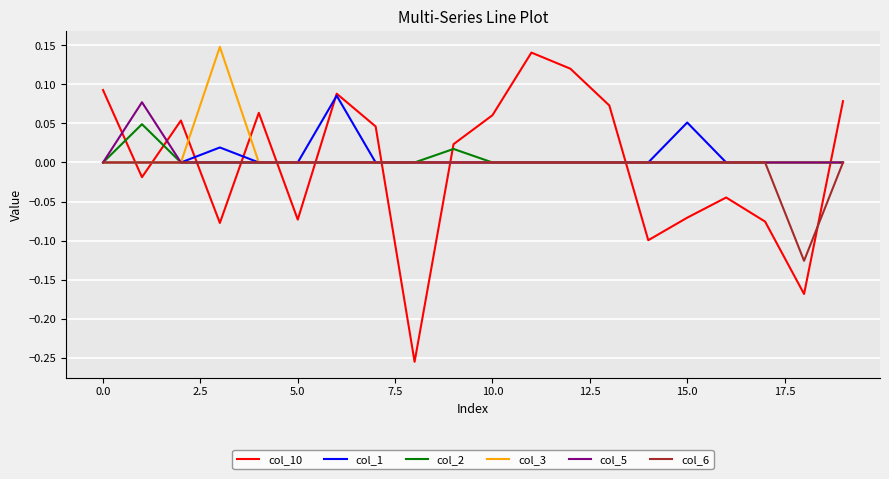

Which series has the widest spread of values?

col_10